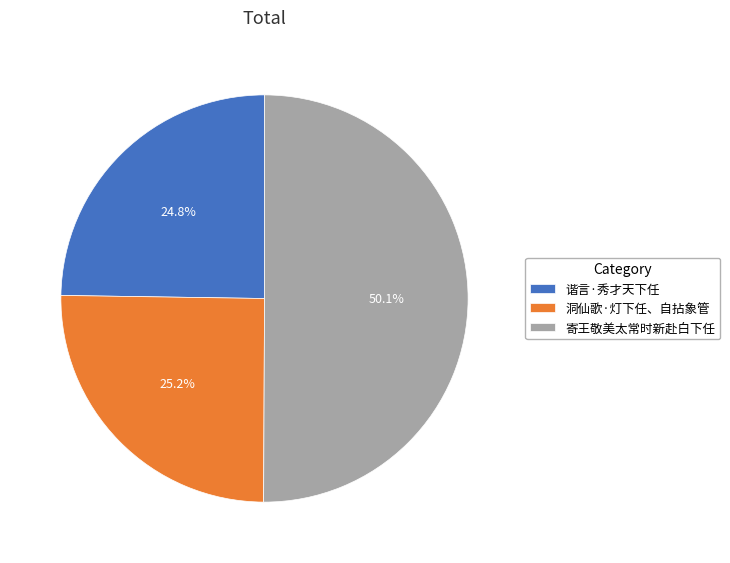

How many segments does this pie chart have?

3